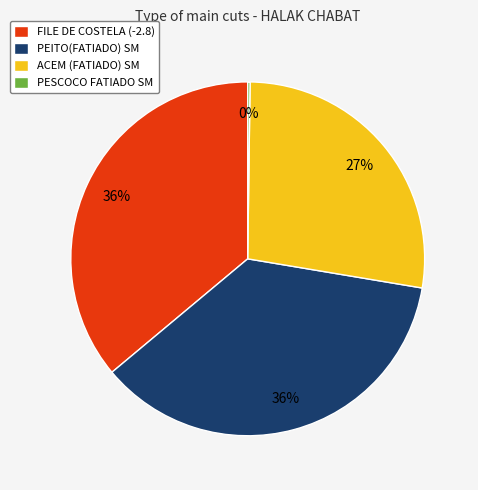

Does PEITO(FATIADO) SM represent more than half of the total?

No